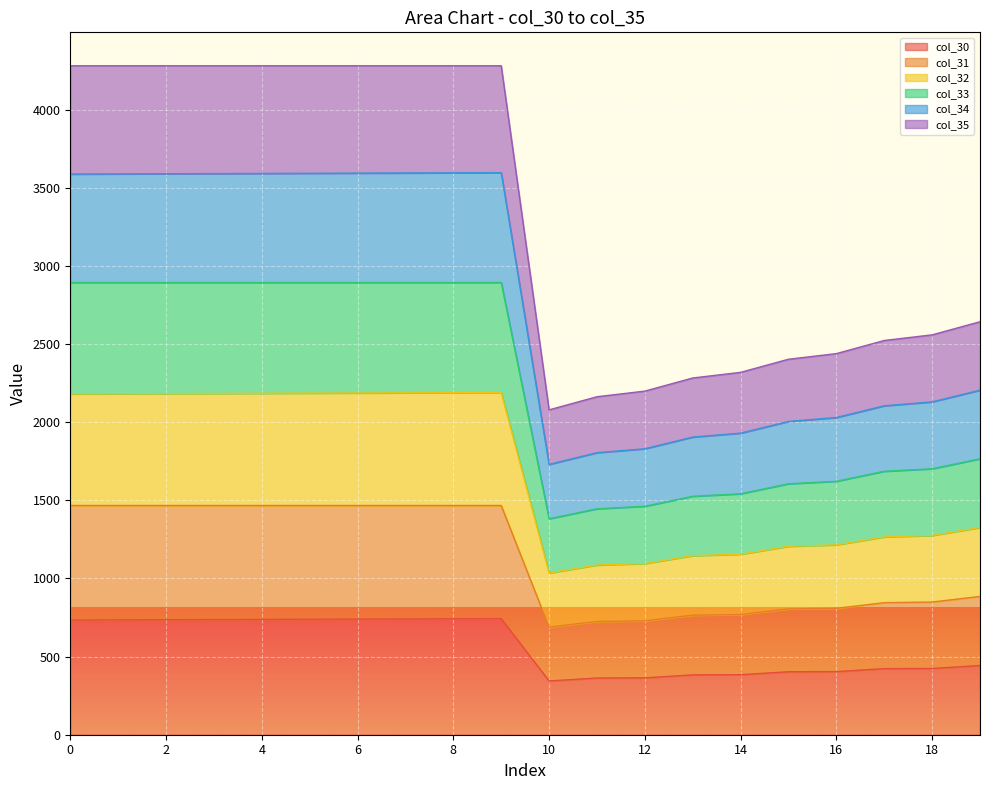

What is the lowest value of the col_30 series?

344.0